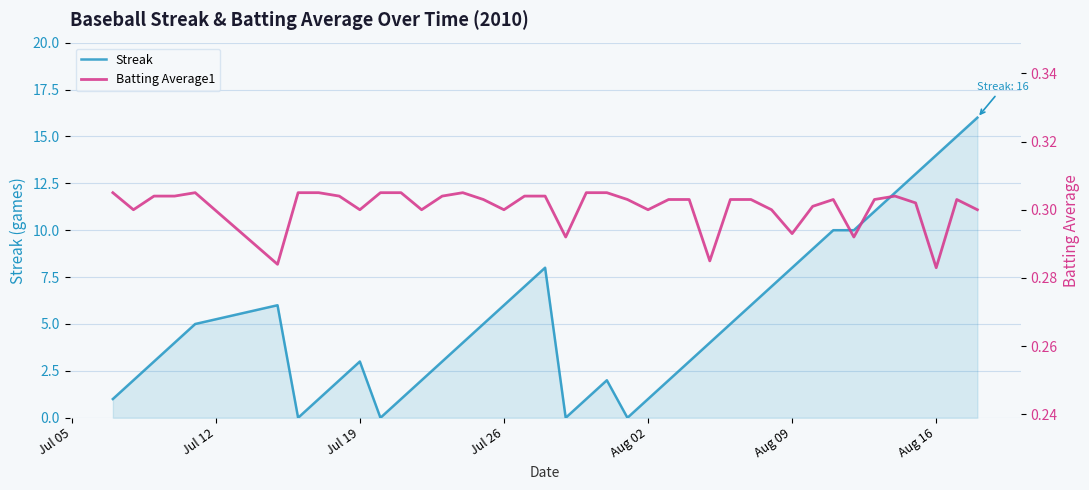

Is it true that Streak equals 10 at Jul 26?

False